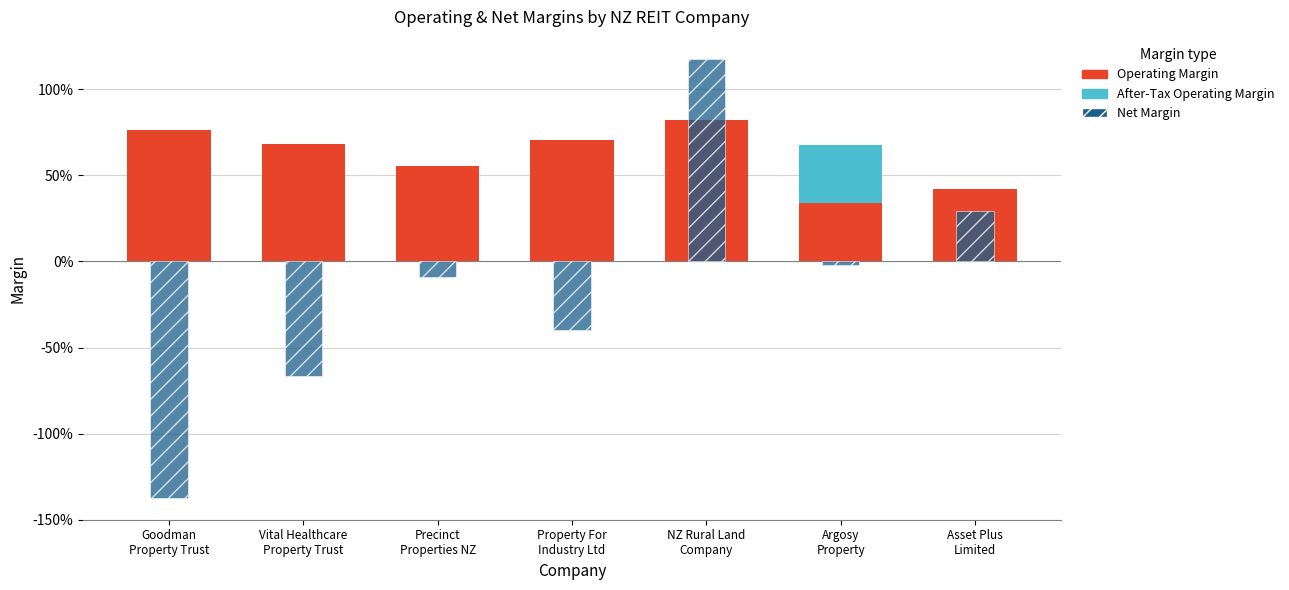

What is the difference between the operating_margin values at Property For
Industry Ltd and Goodman
Property Trust?

0.1